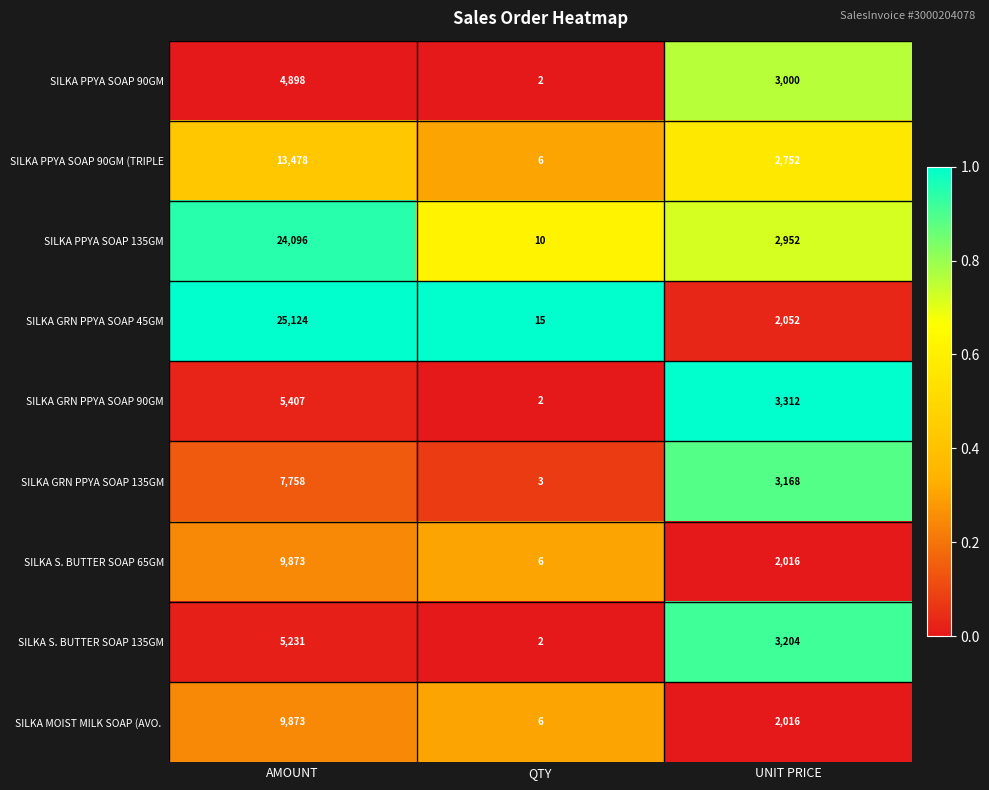

At which label does SILKA PPYA SOAP 135GM reach its minimum?

QTY